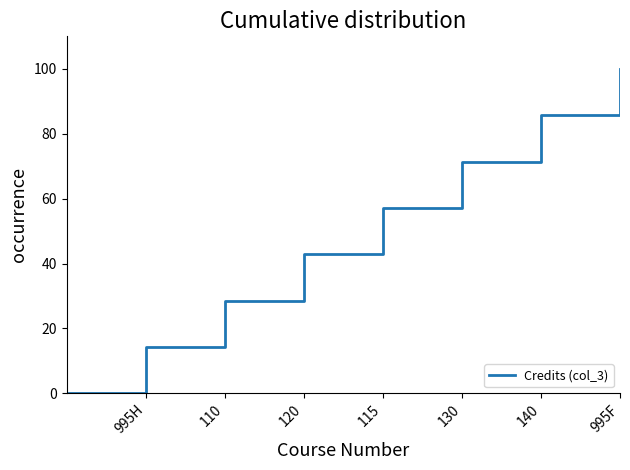

True or false: there are more than 2 points higher than both neighbors.

False